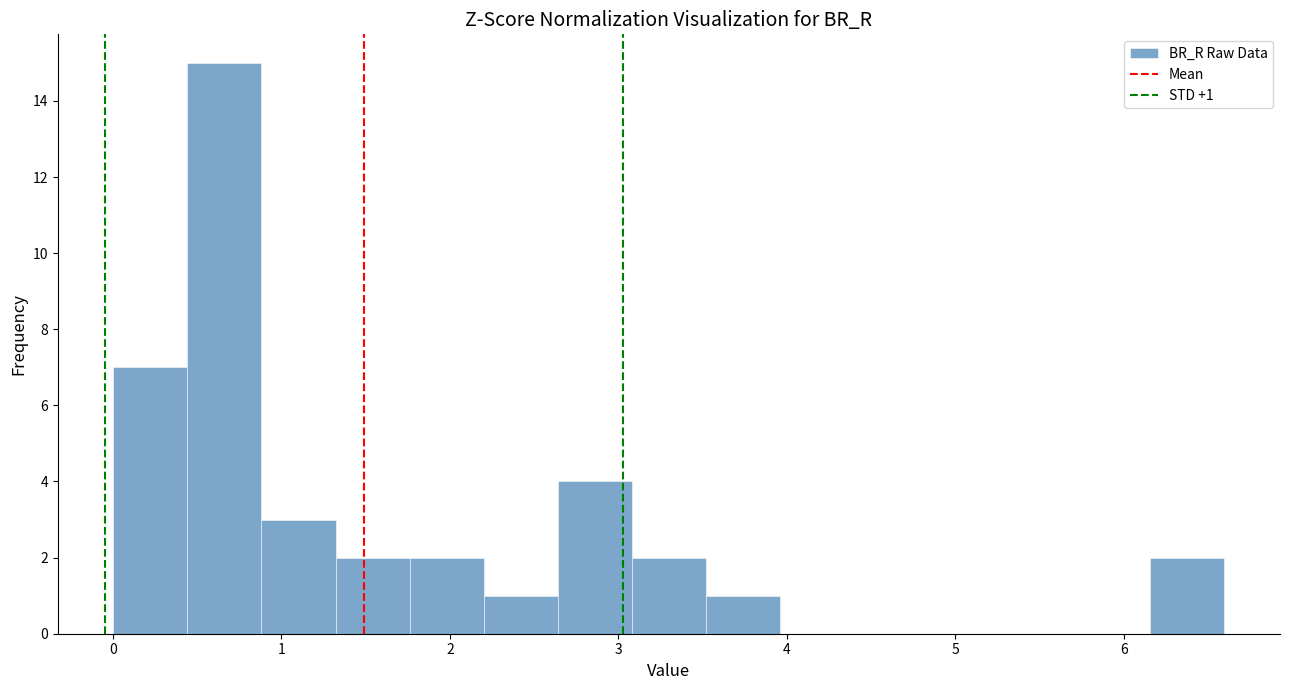

Which range on the x-axis has the tallest bar?

0.4 to 0.9